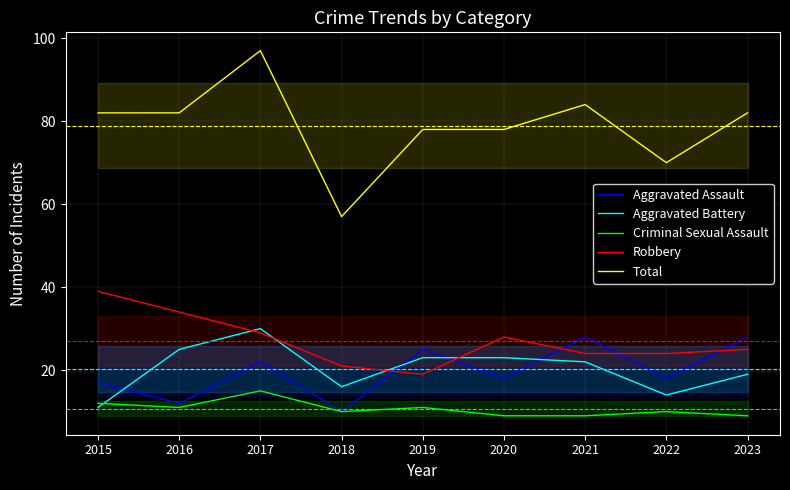

True or false: Aggravated Assault has more than 1 points higher than both neighbors.

True